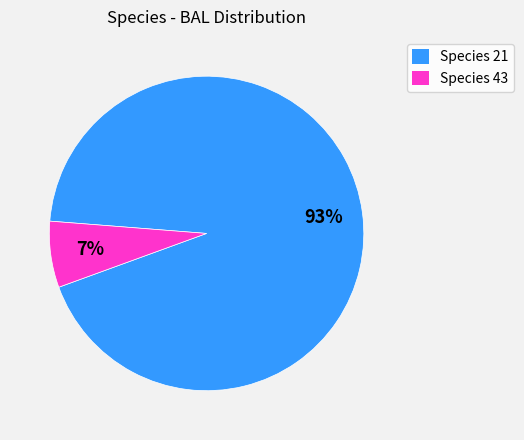

Which category has the biggest portion of the pie?

Species 21